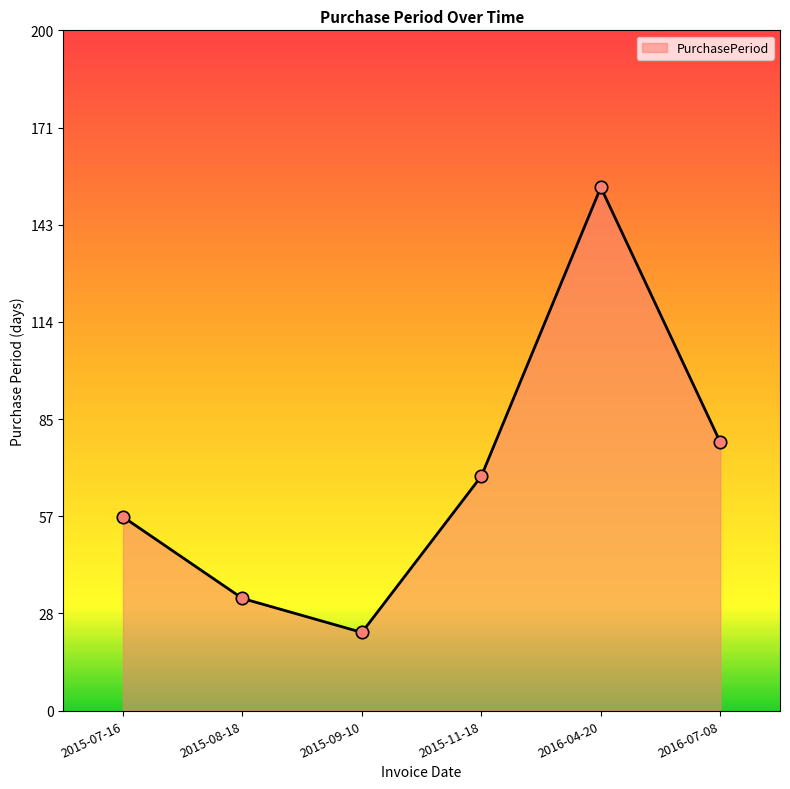

What is the ratio of the value at 2016-07-08 to the value at 2015-07-16?

1.4